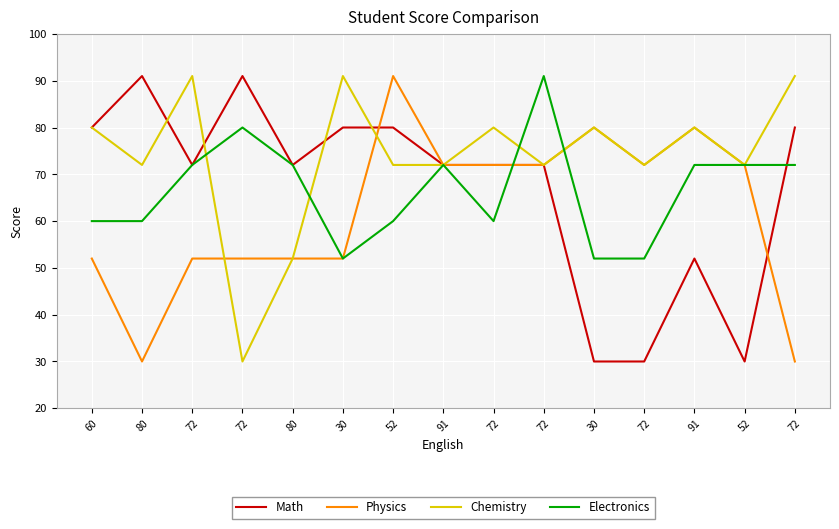

At which category does the chart reach its peak across all series?

80